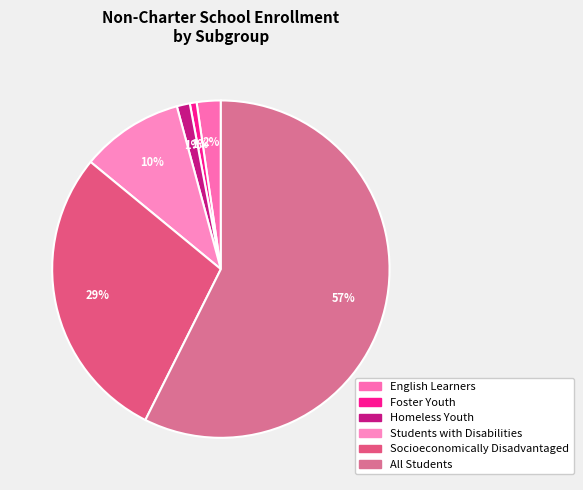

Count the number of slices in the pie.

6